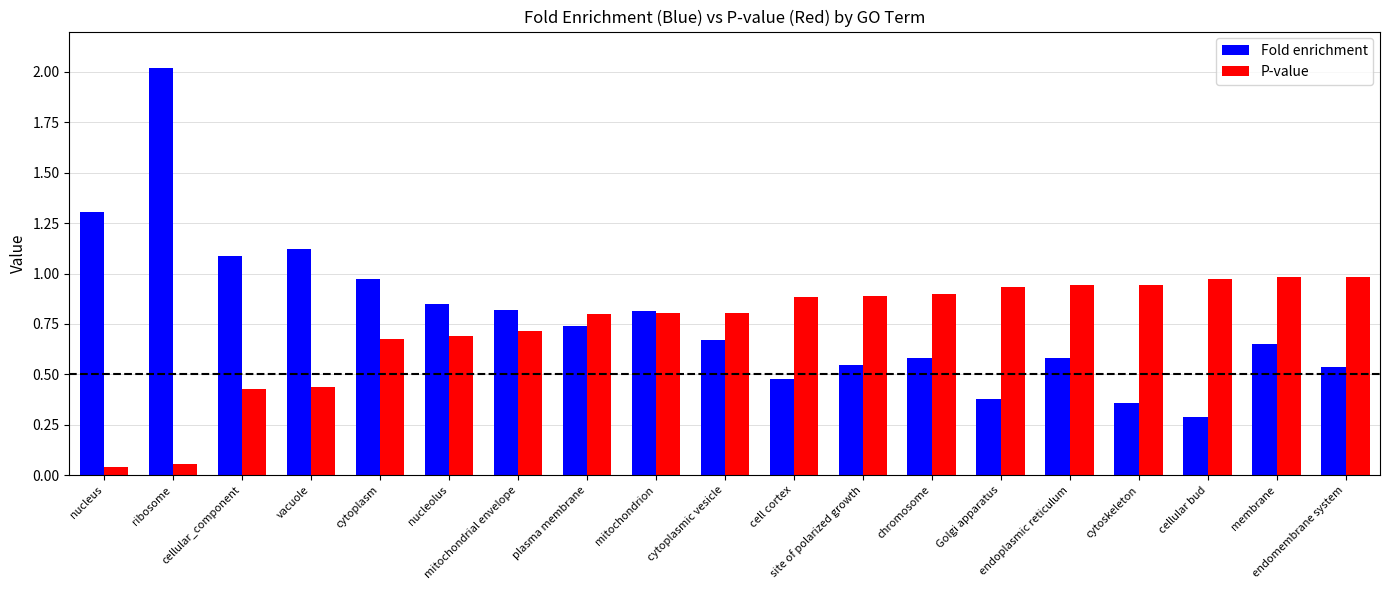

Are the bars horizontal?

No